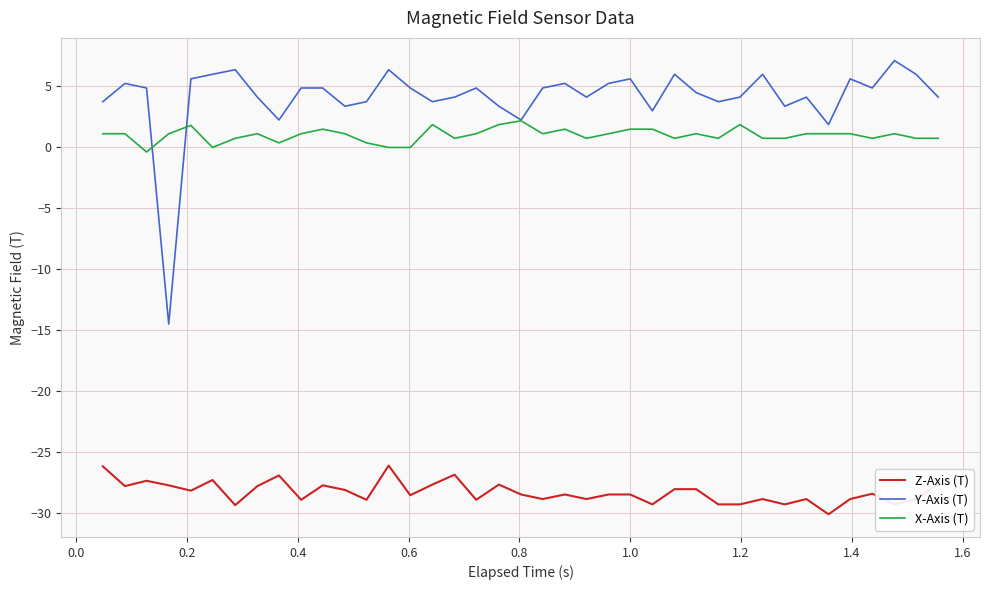

Which series has the largest total across all categories?

Y-Axis (T)